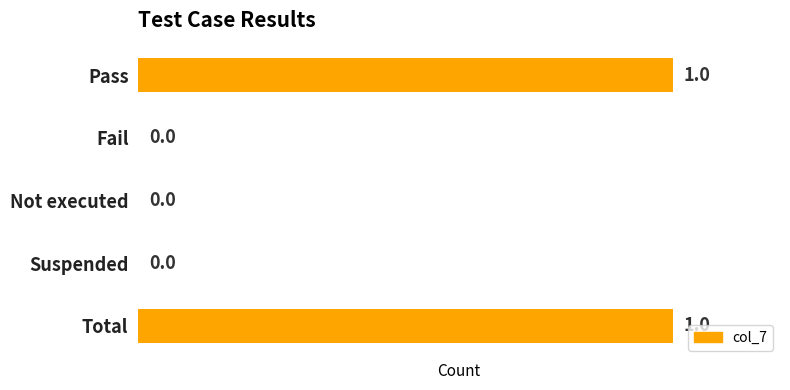

Between Not executed and Total, which is larger?

Total